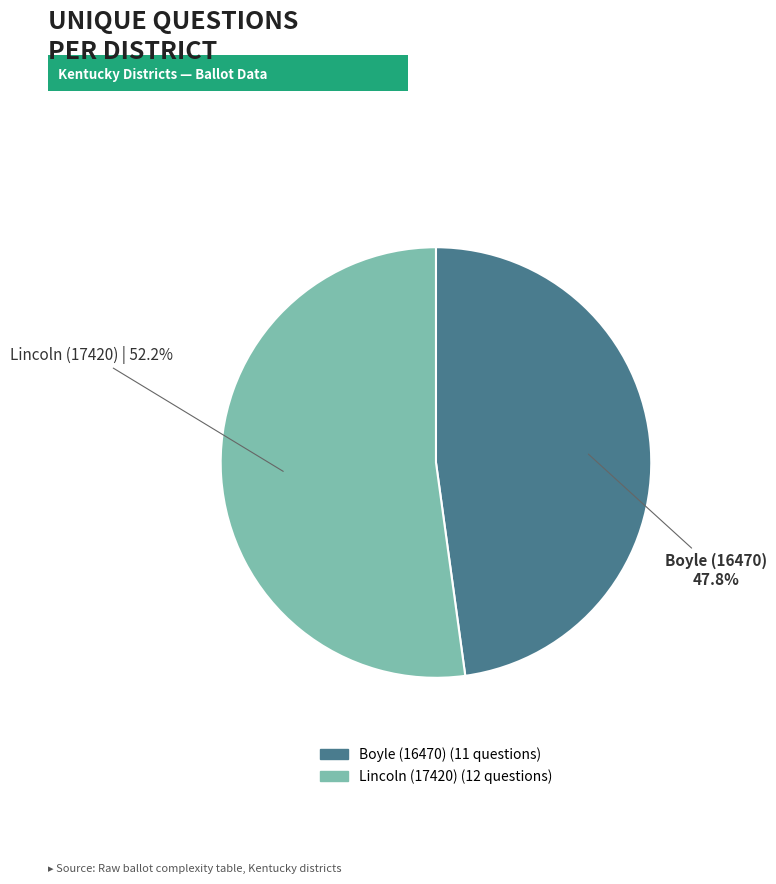

How many slices are in this pie chart?

2